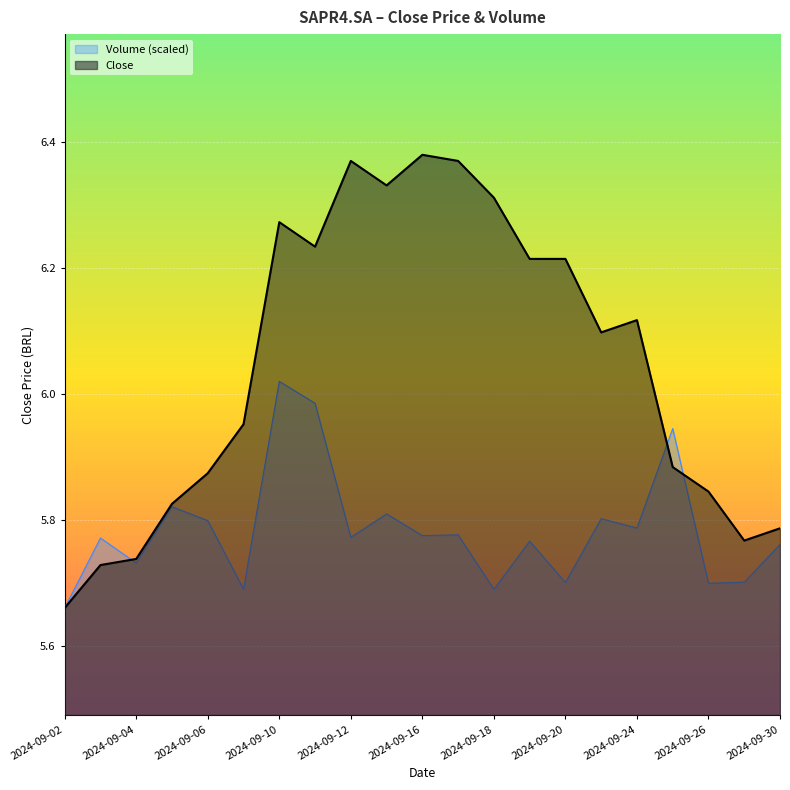

How many categories are shown in the chart?

21